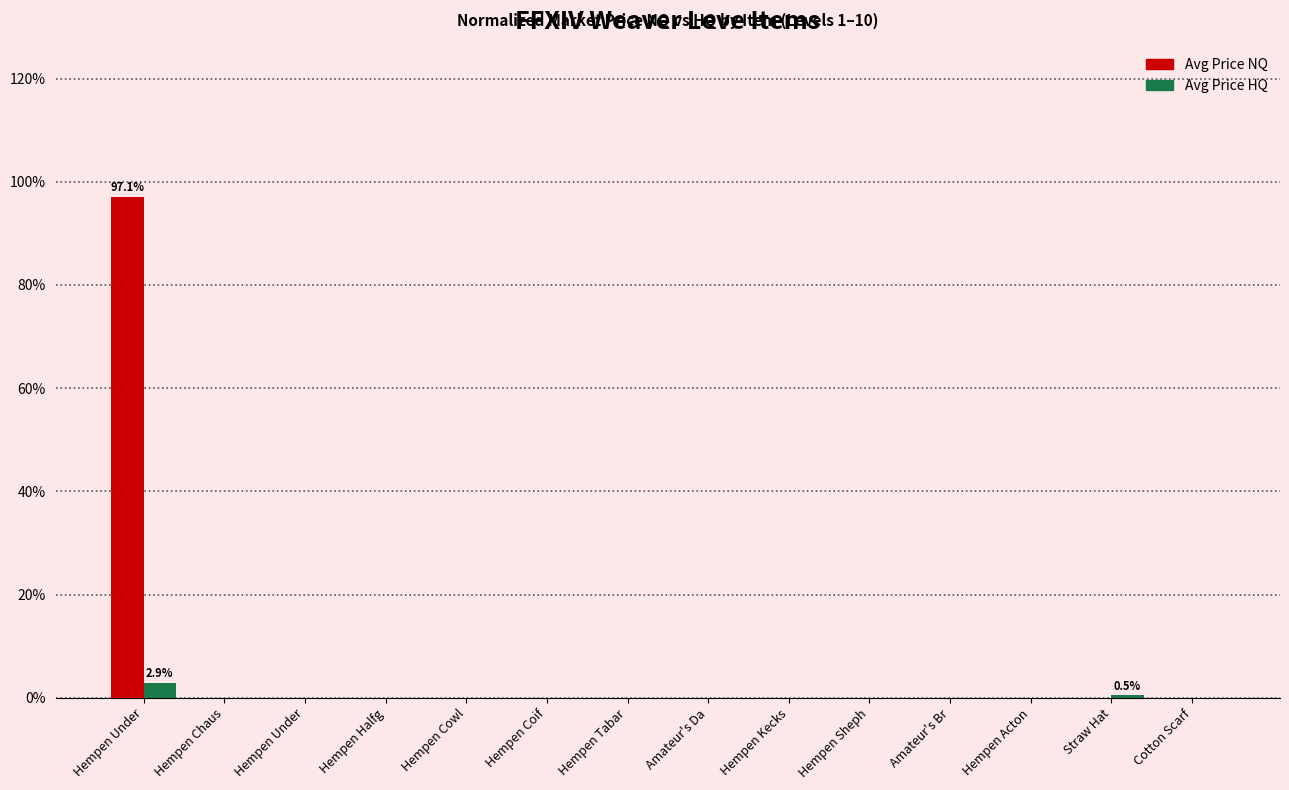

Between Hempen Halfg and Hempen Coif, which series saw the biggest shift?

Avg Price NQ